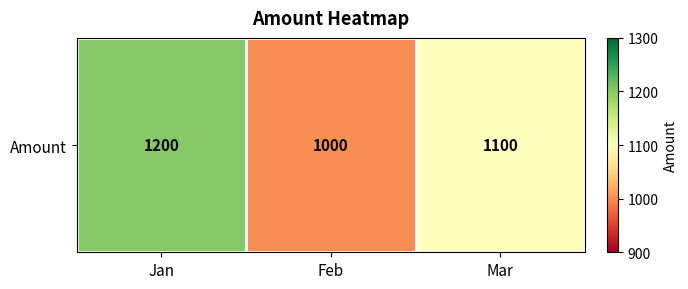

What is the difference between the maximum and minimum values?

200